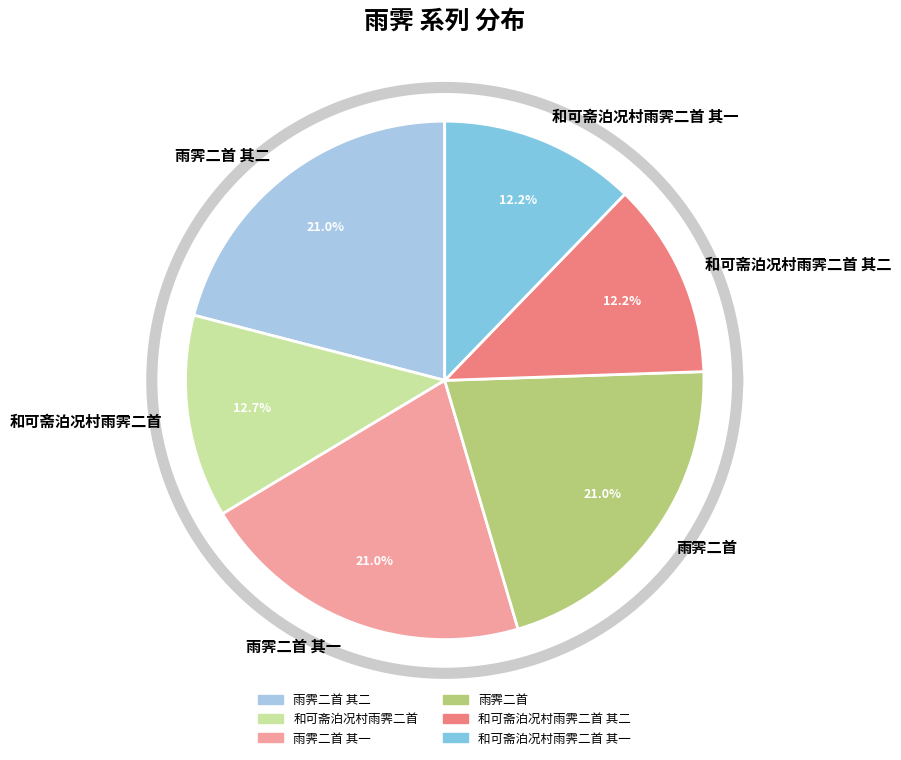

Is it true that 雨霁二首 其二 is 21% of the pie?

True